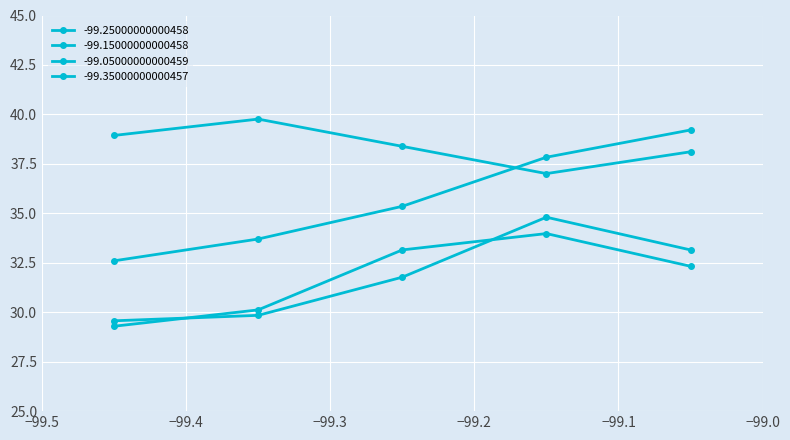

What is the maximum value shown in the chart?

39.8